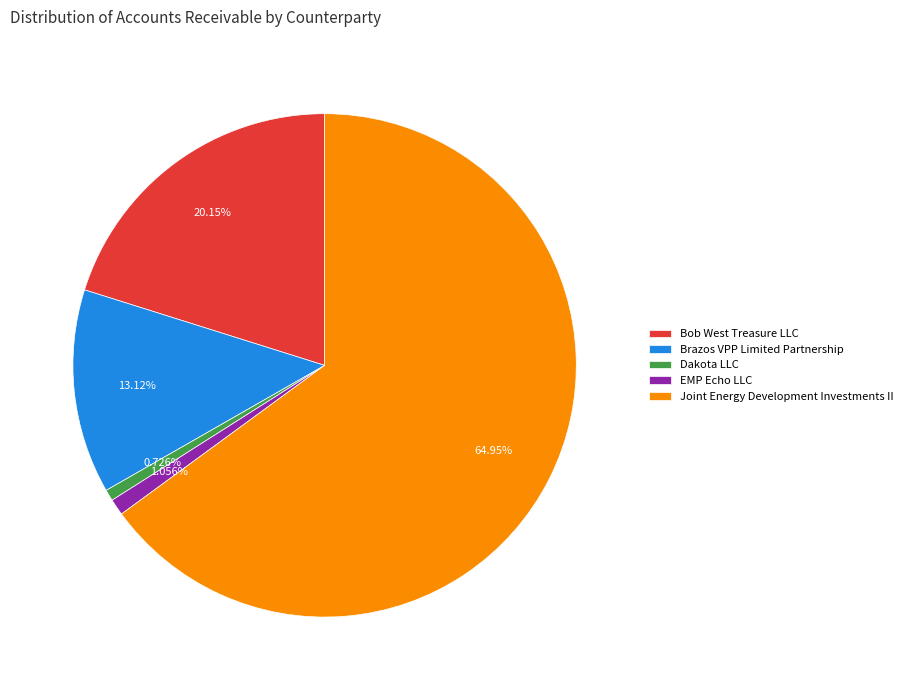

To the nearest percent, what percentage of the pie is EMP Echo LLC?

1%